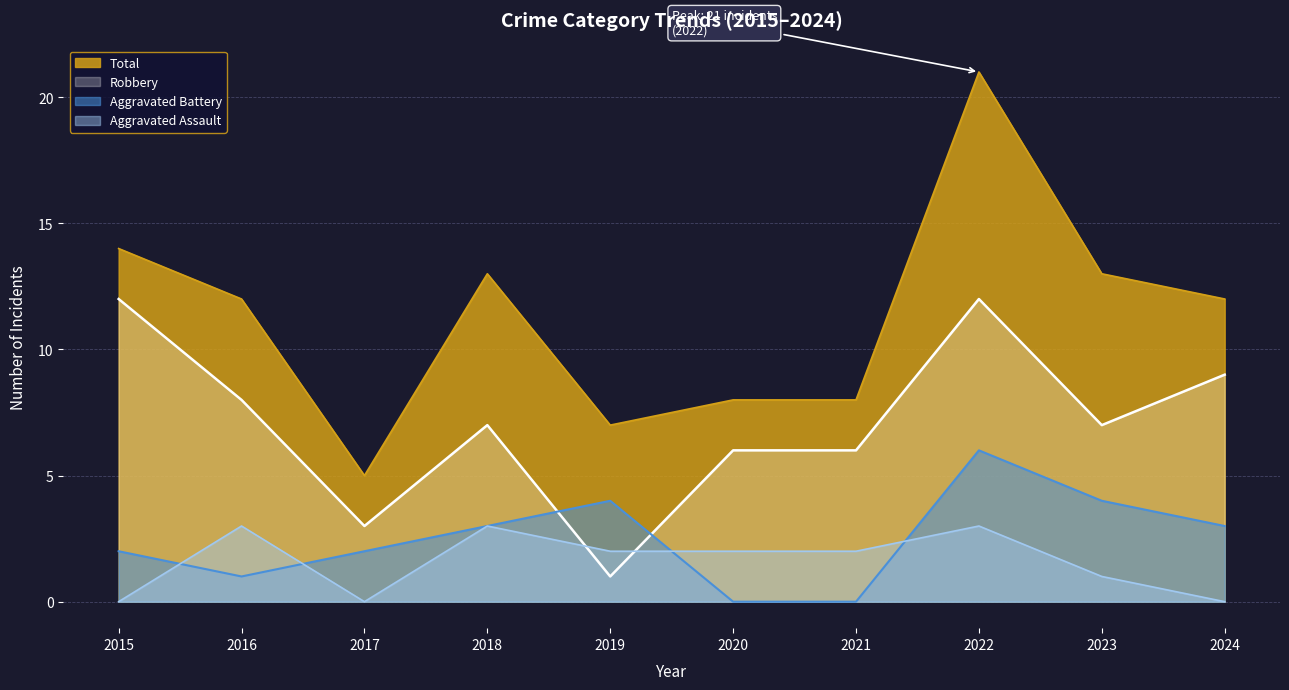

Which series ends up on top after the final intersection of Aggravated Assault and Aggravated Battery?

Aggravated Battery